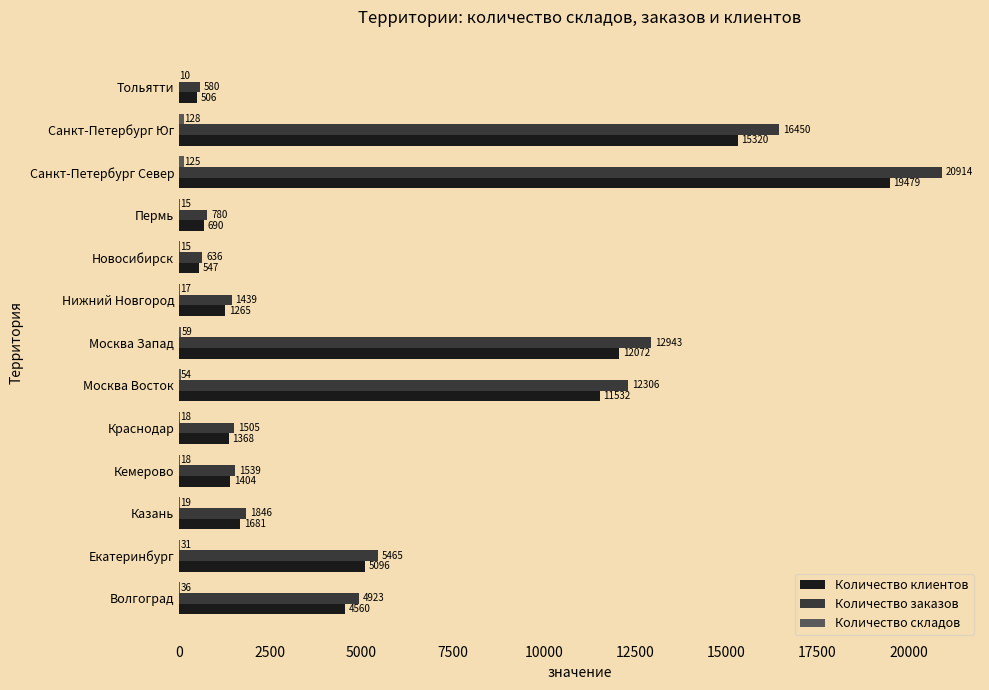

Is the value of Количество заказов at Кемерово greater than the value of Количество клиентов at Волгоград?

No